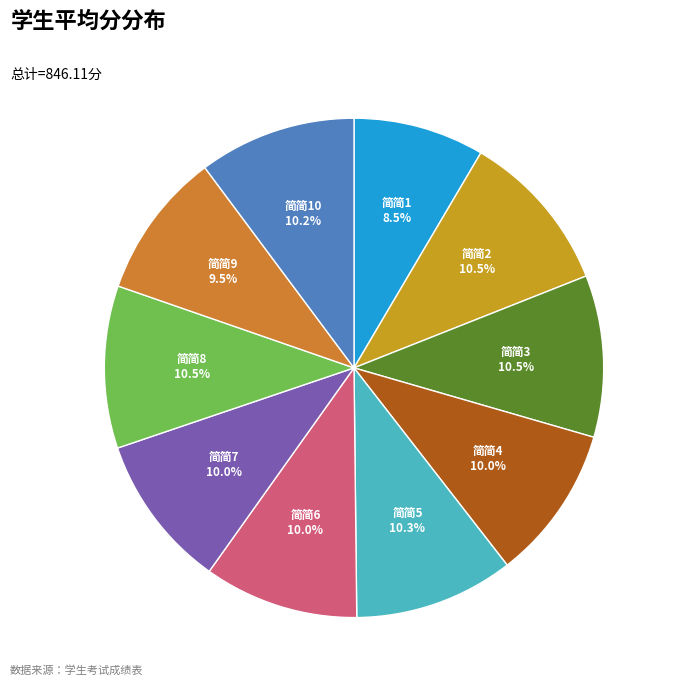

Which slice is the smallest?

简简1